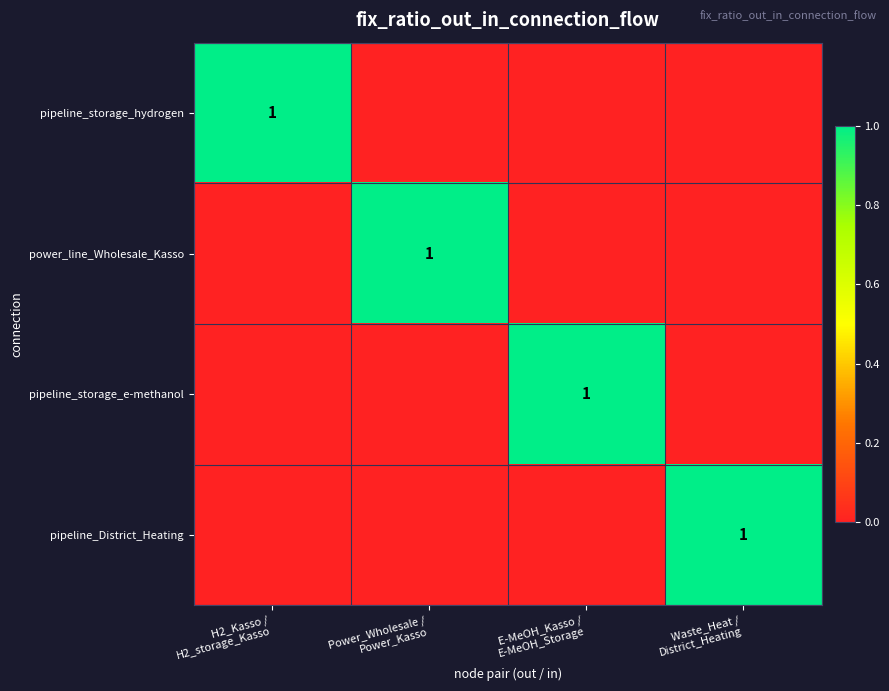

Which series changed the most between H2_Kasso / H2_storage_Kasso and Waste_Heat / District_Heating?

pipeline_storage_hydrogen